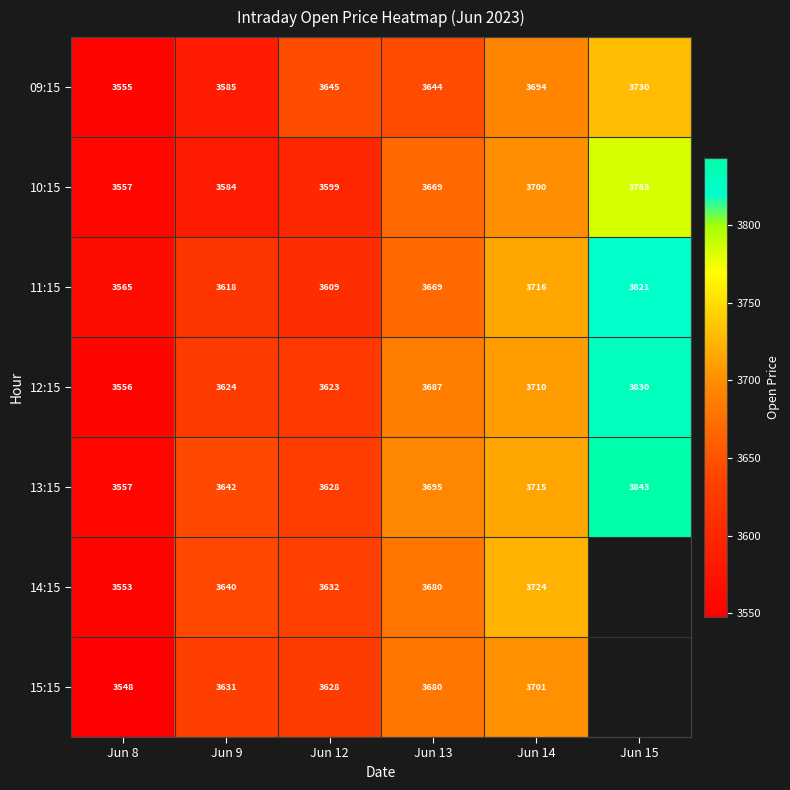

Is the value of 13:15 at Jun 9 greater than the value of 09:15 at Jun 15?

No